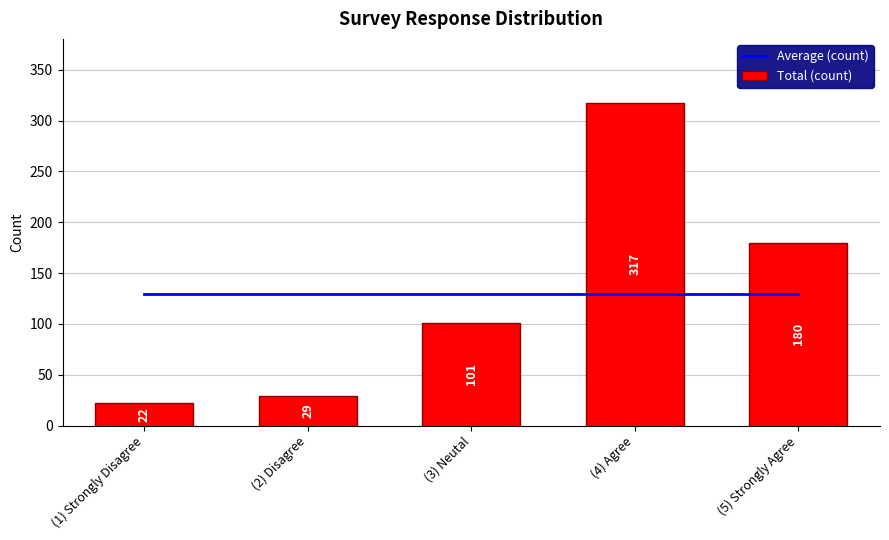

How many values in the Total (count) series are below 101?

2